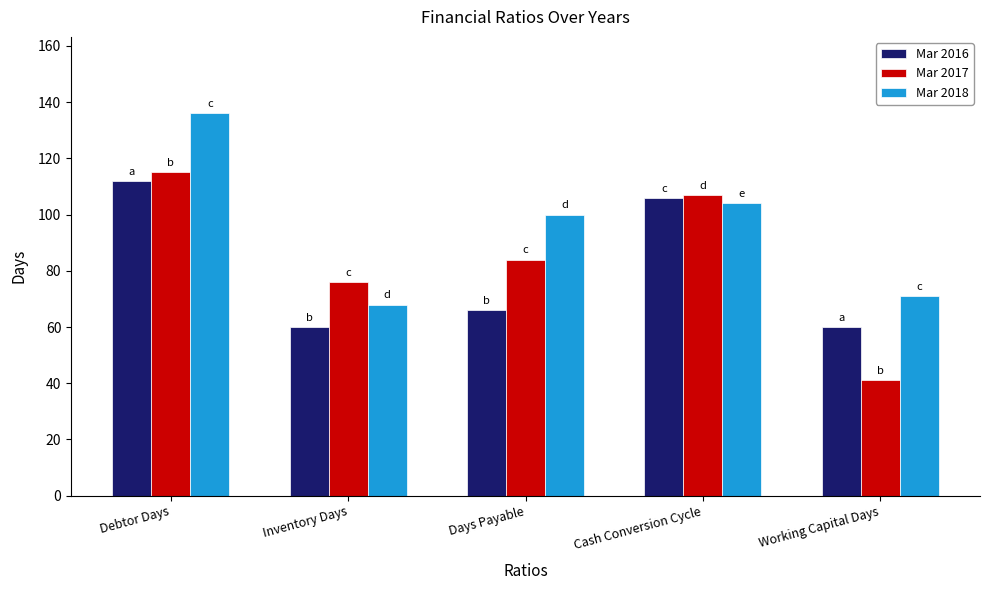

Is it true that Mar 2017 equals 72 at Working Capital Days?

False